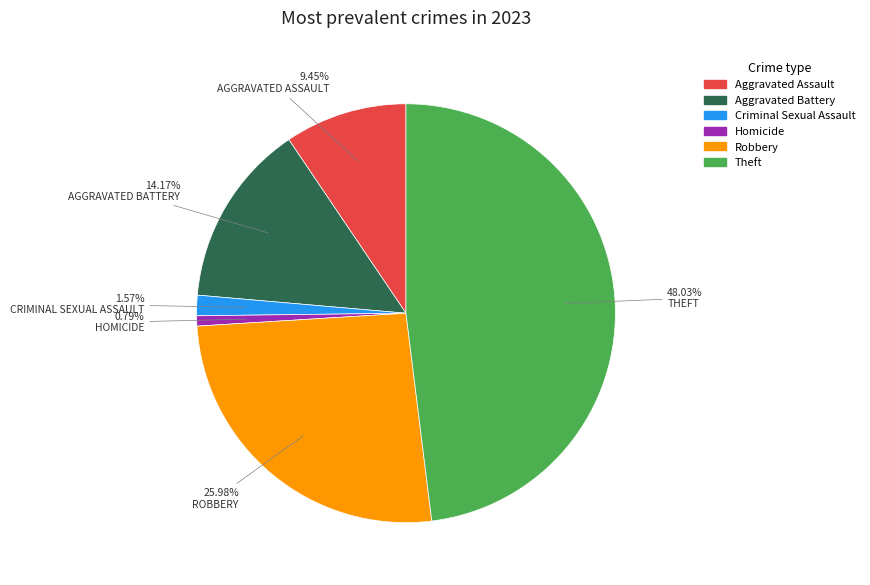

Is there any slice that represents more than half of the pie?

No